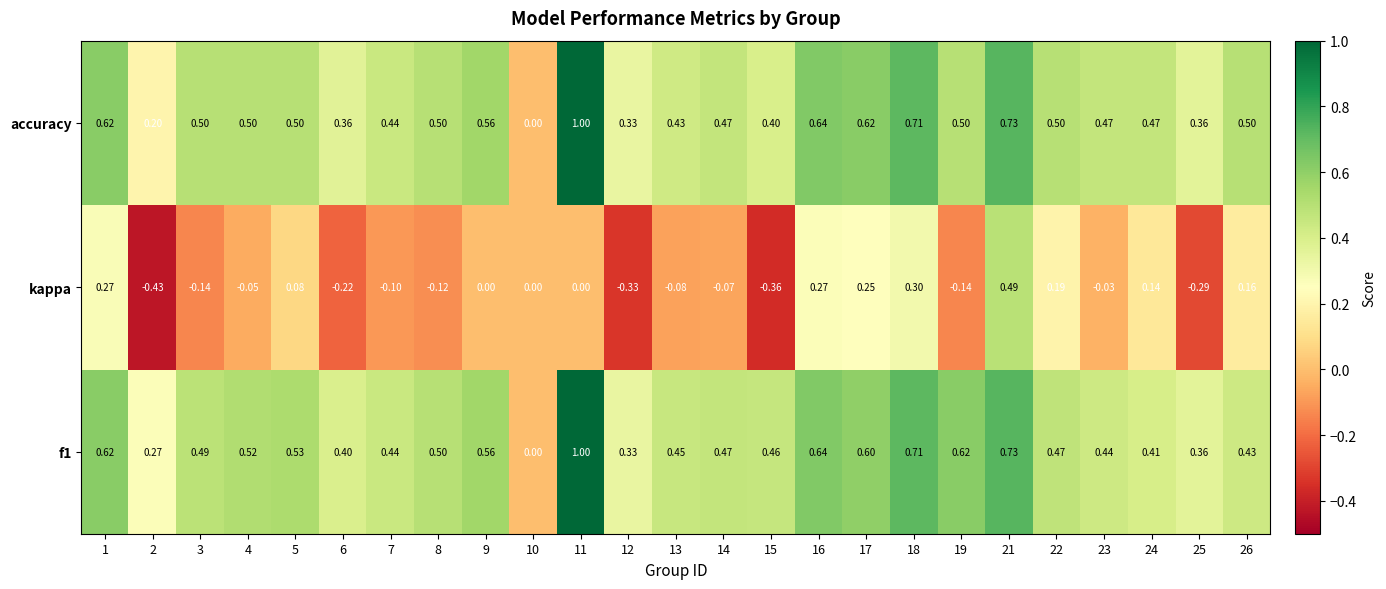

Which series has the largest total across all categories?

f1